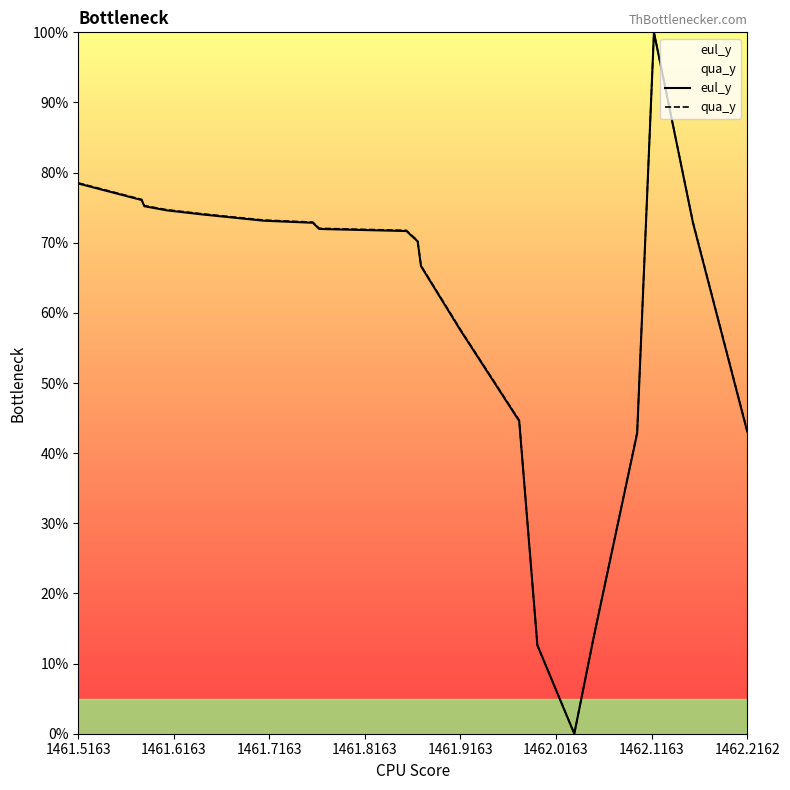

What is the highest value of the qua_y series?

100.0